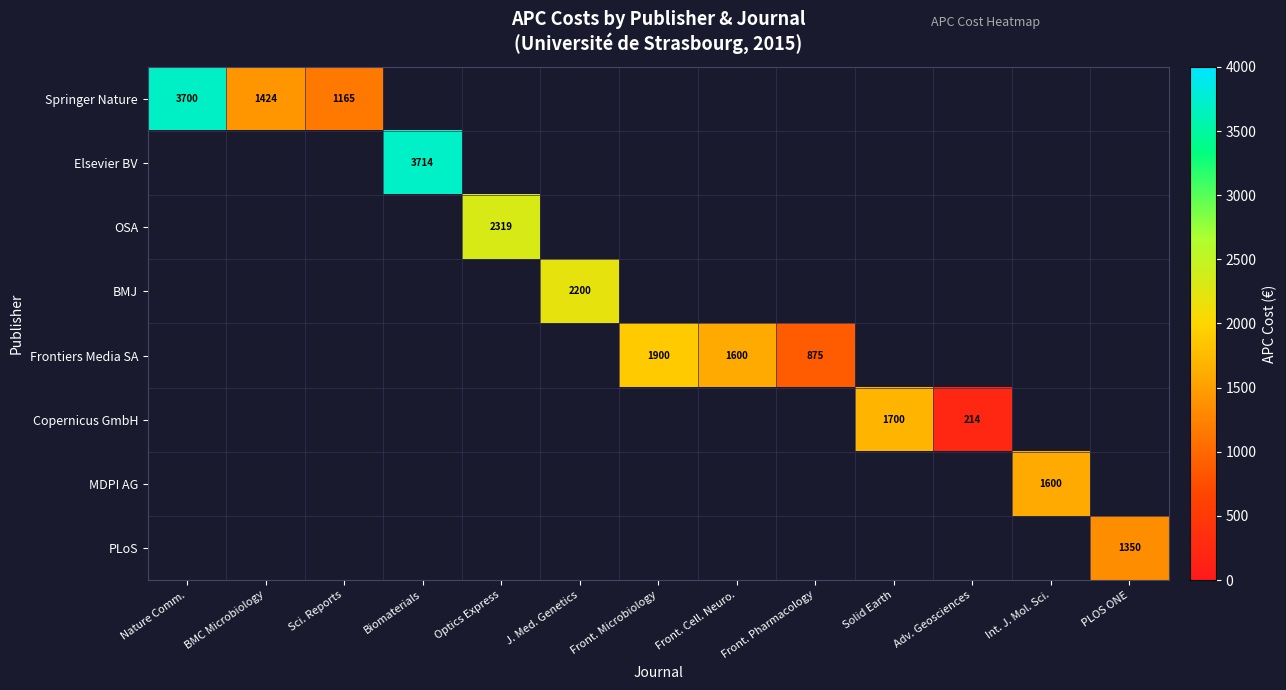

The value of Copernicus GmbH at Adv. Geosciences is 288. True or false?

False